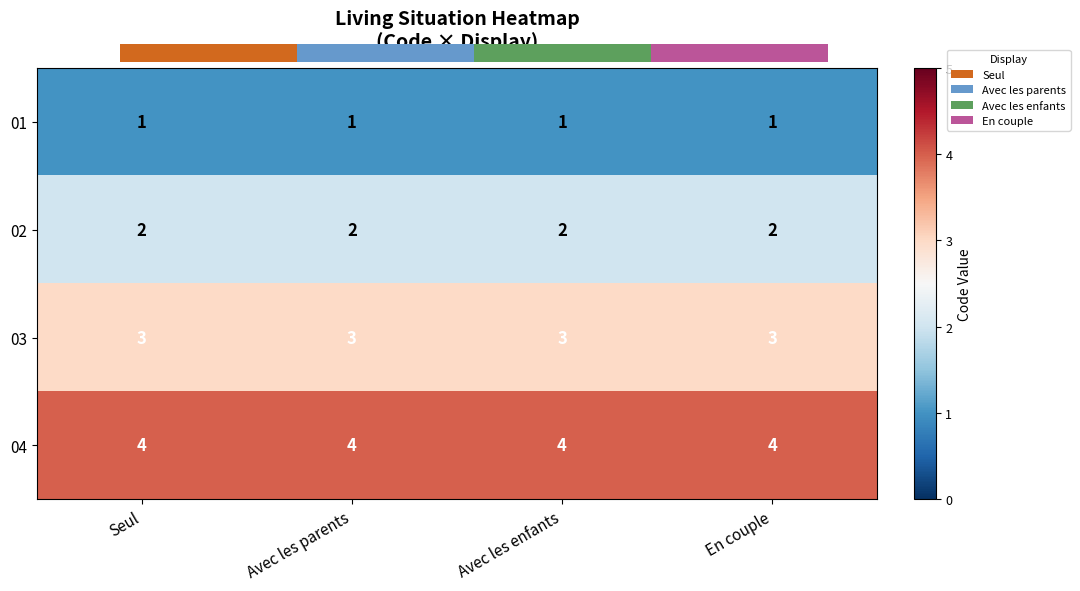

What is the minimum value shown in the chart?

1